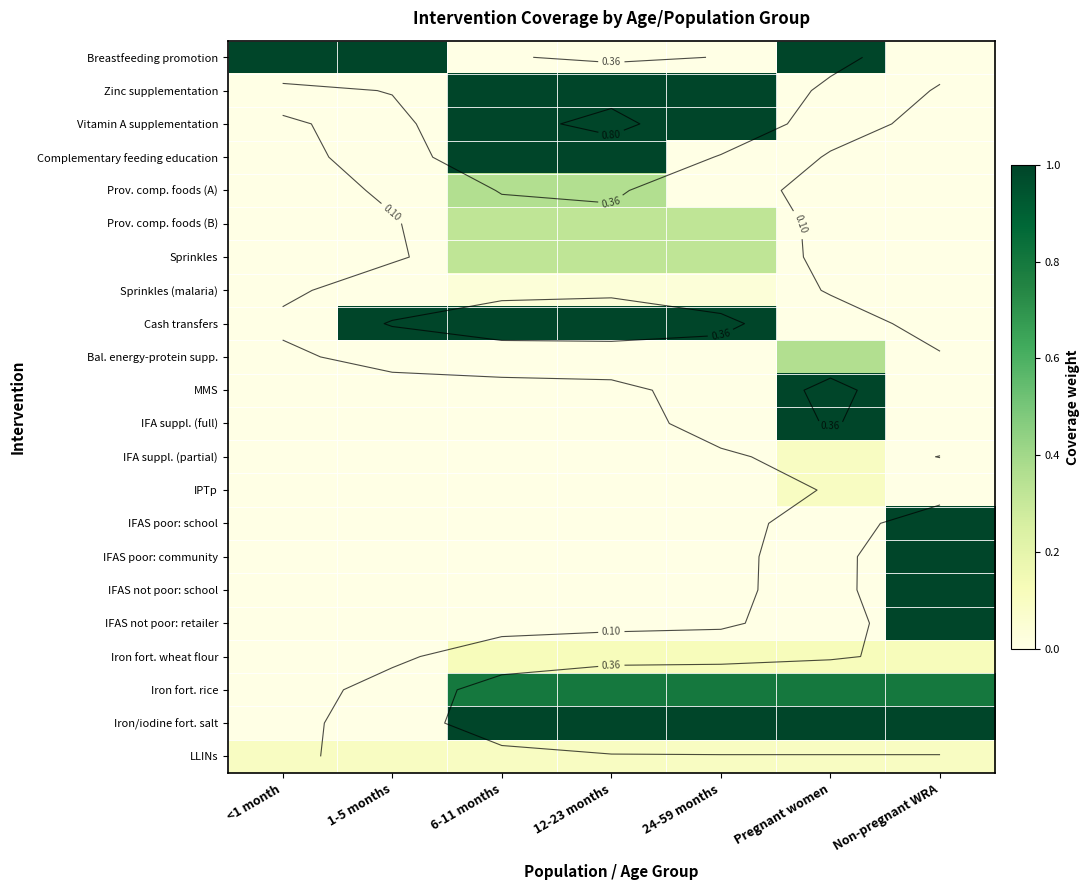

What is the difference between the maximum and minimum values in the IFAS poor: school series?

1.0